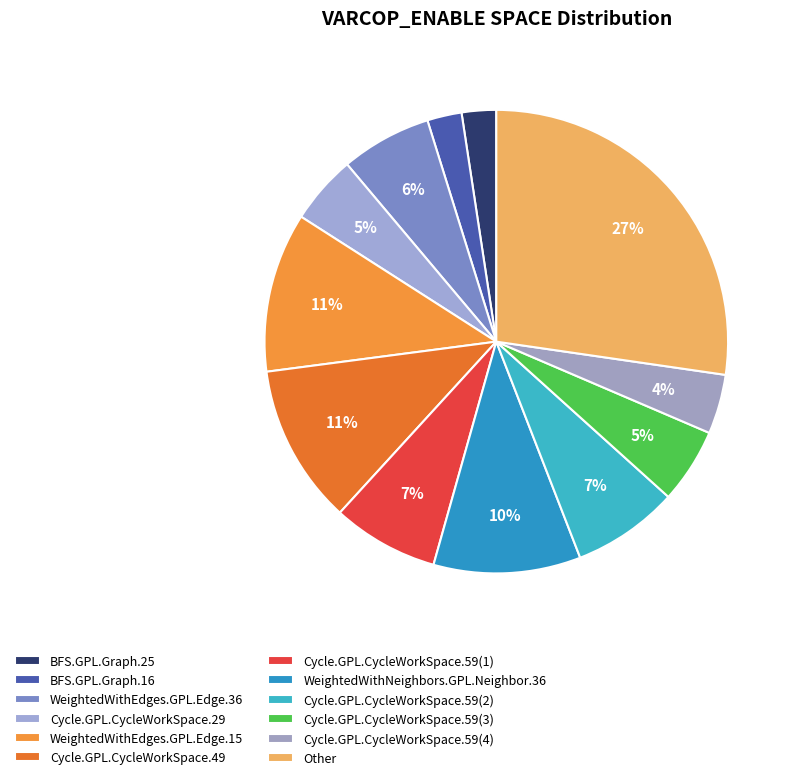

To the nearest percent, what is the average slice percentage?

8%